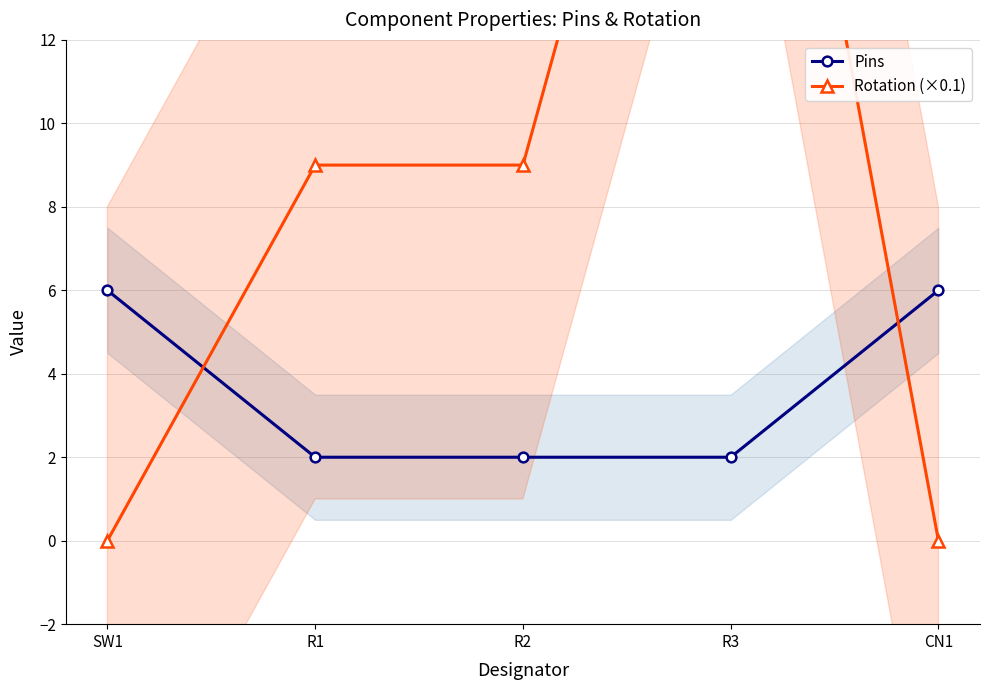

Reading right to left, what are all the values shown in this chart?

Pins: 6	2	2	2	6
Rotation (×0.1): 0	27	9	9	0